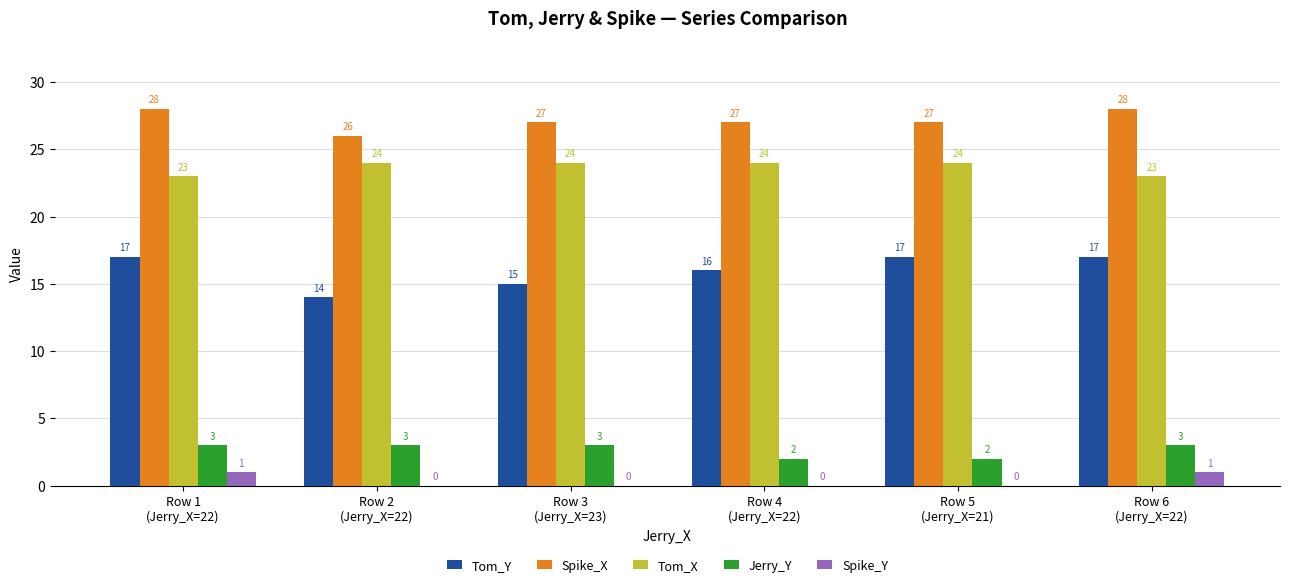

What is the sum of all Spike_X values?

163